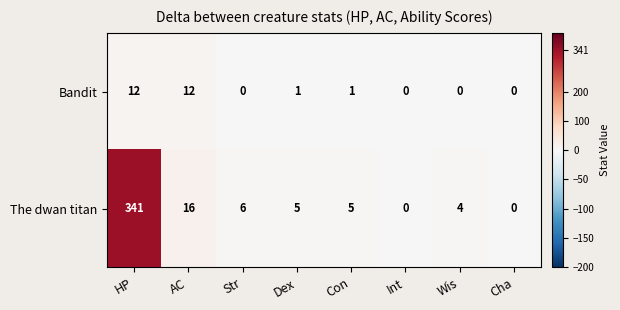

The Bandit series shows 0 at Cha. True or false?

True